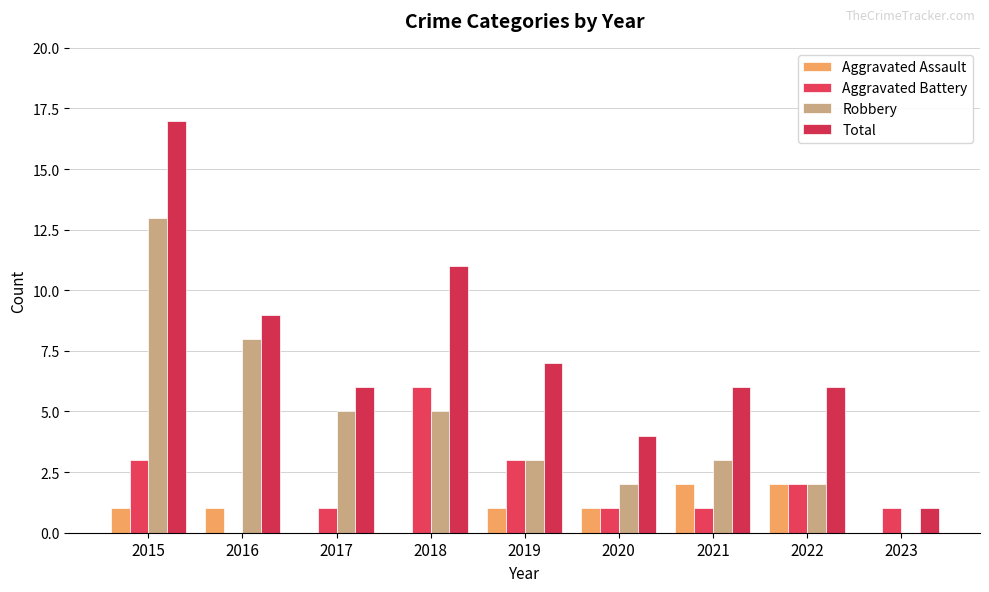

At how many categories does at least one series exceed 7?

3